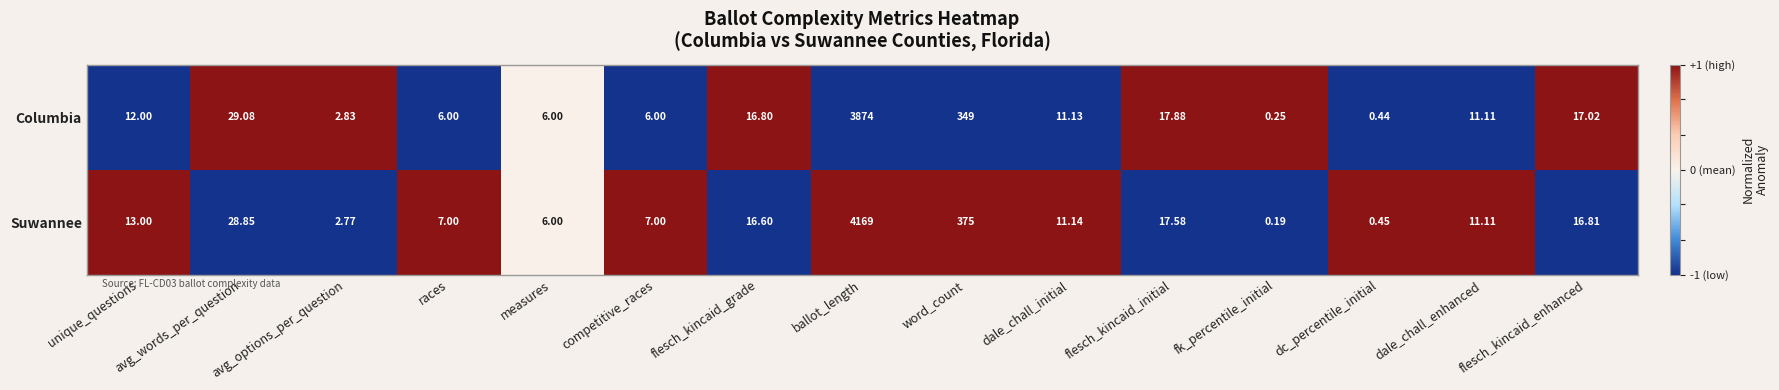

What is the greatest value displayed?

4169.0